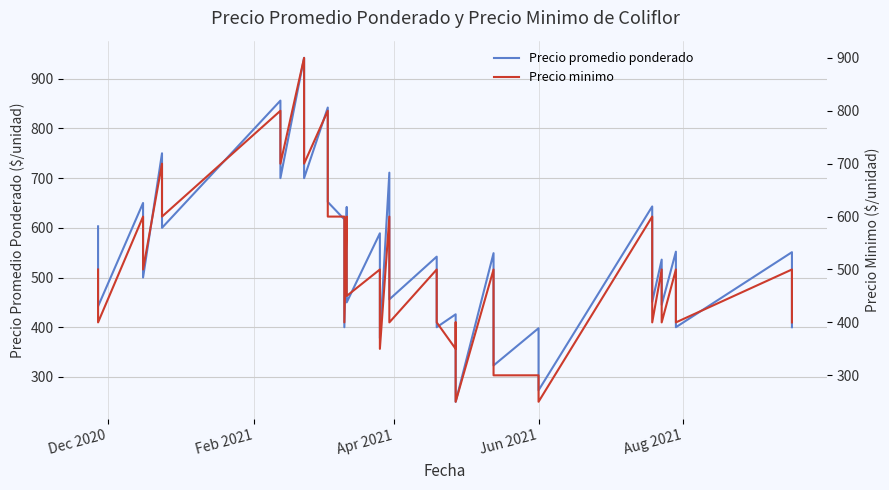

What is the lowest value of the Precio minimo series?

250